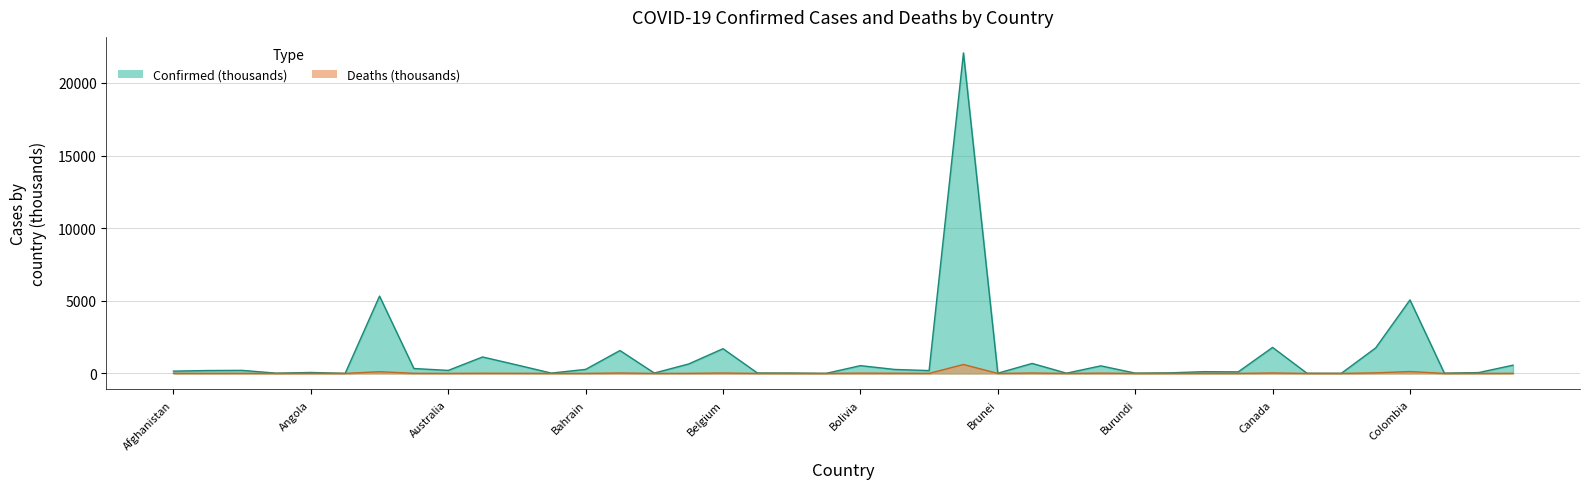

Rank the series by their average value, from lowest to highest.

Deaths, Confirmed